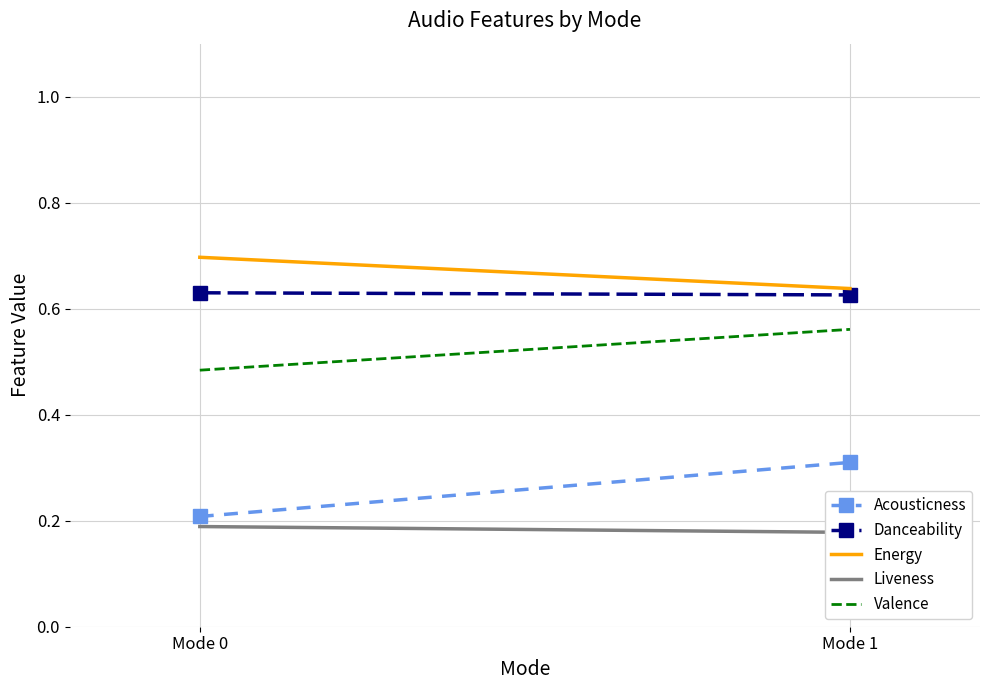

What is the difference between the highest and lowest values at Mode 1?

0.5